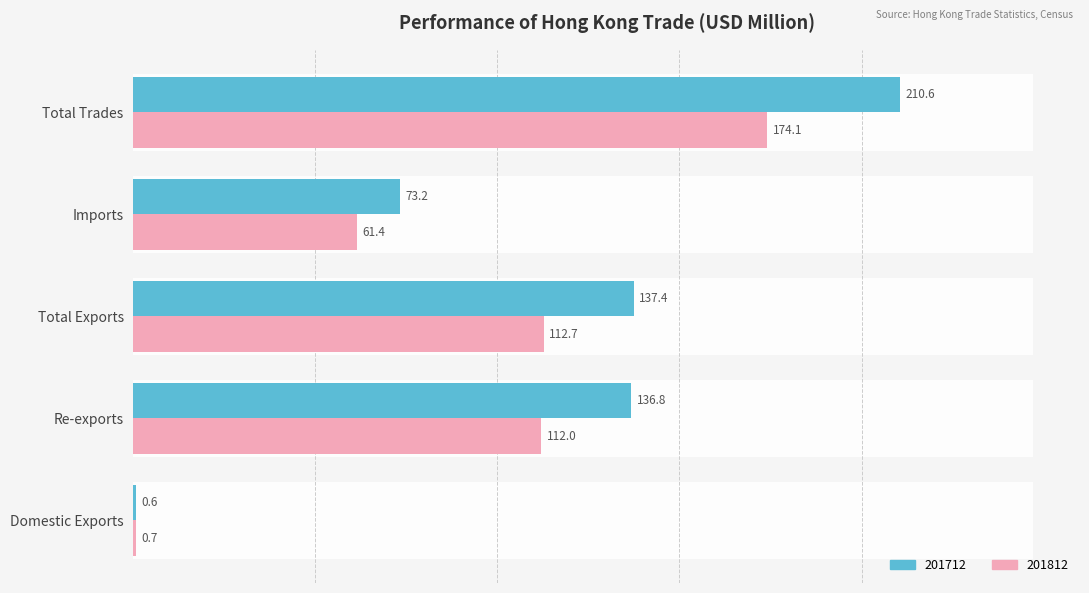

Reading left to right, list all the values displayed in this chart.

201712: Domestic Exports=0.6	Re-exports=136.8	Total Exports=137.4	Imports=73.2	Total Trades=210.6
201812: Domestic Exports=0.7	Re-exports=112.0	Total Exports=112.7	Imports=61.4	Total Trades=174.1